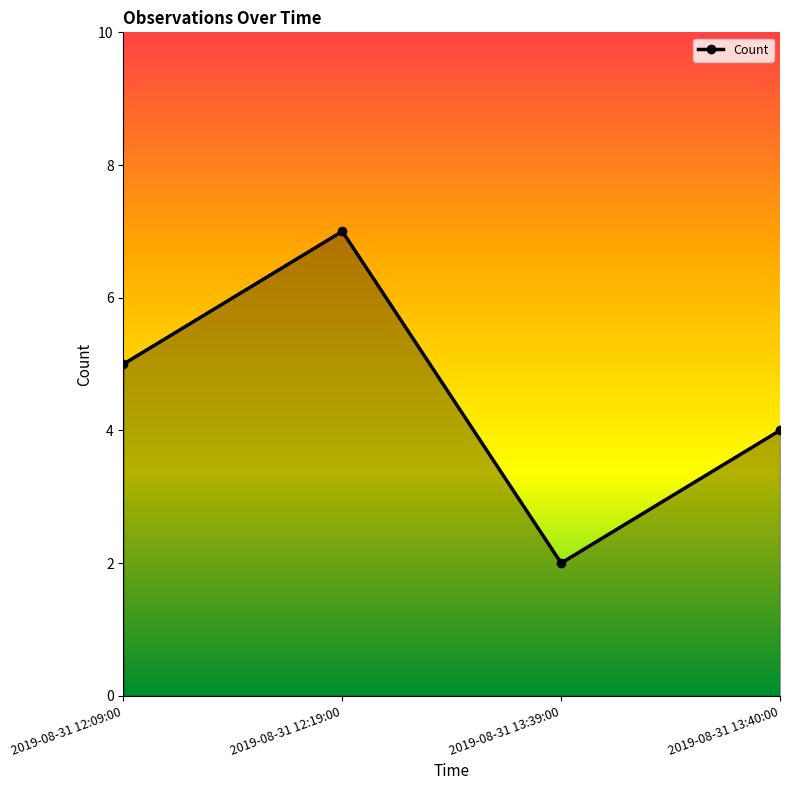

Read the value at 2019-08-31 12:19:00.

7